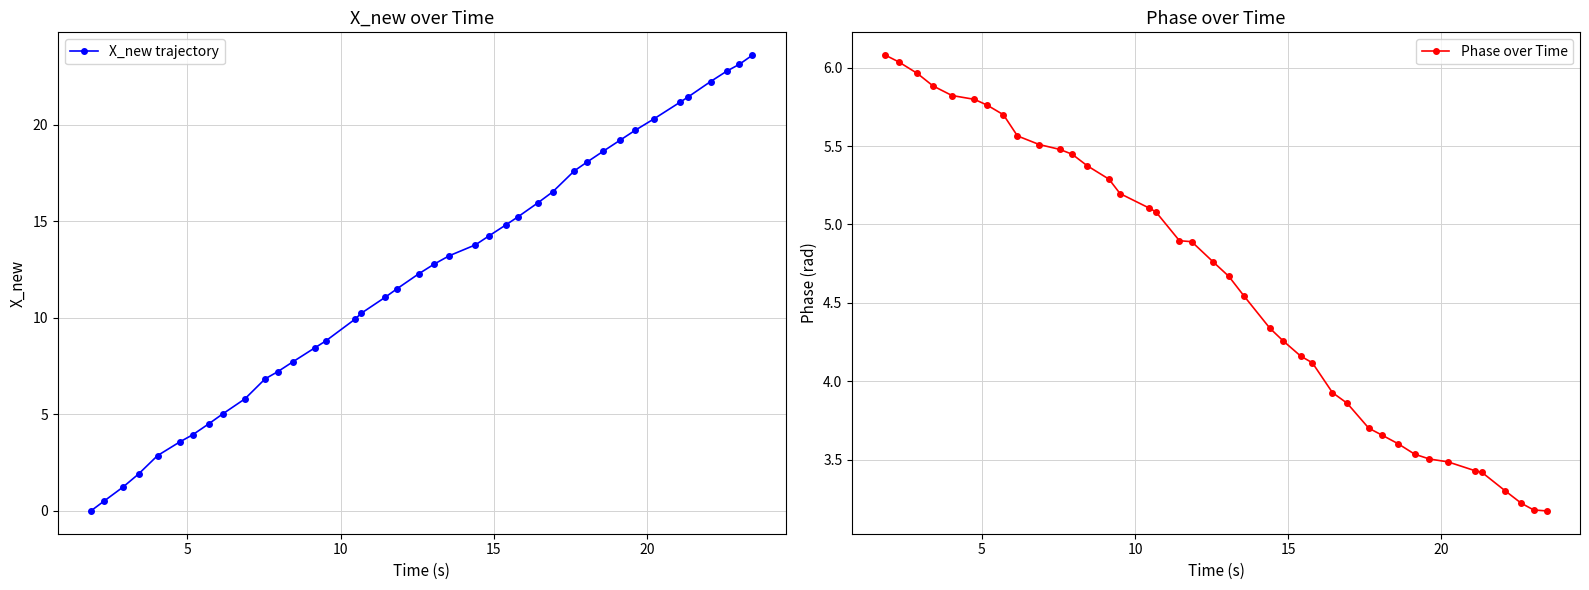

Reading left to right, list all the values displayed in this chart.

X_new trajectory: 0.0	0.5	1.2	1.9	2.9	3.6	3.9	4.5	5.0	5.8	6.8	7.2	7.7	8.4	8.8	9.9	10.2	11.1	11.5	12.3	12.8	13.2	13.8	14.2	14.8	15.2	16.0	16.5	17.6	18.1	18.6	19.2	19.7	20.3	21.2	21.4	22.2	22.8	23.1	23.6
Phase over Time: 6.1	6.0	6.0	5.9	5.8	5.8	5.8	5.7	5.6	5.5	5.5	5.4	5.4	5.3	5.2	5.1	5.1	4.9	4.9	4.8	4.7	4.5	4.3	4.3	4.2	4.1	3.9	3.9	3.7	3.7	3.6	3.5	3.5	3.5	3.4	3.4	3.3	3.2	3.2	3.2